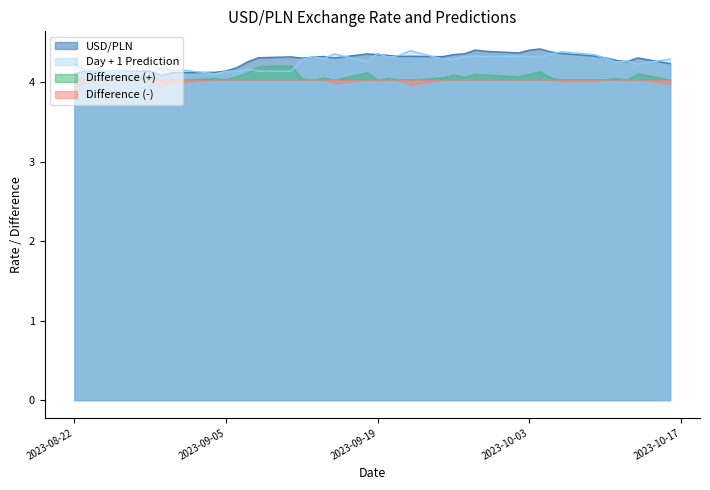

True or false: Day + 1 Prediction and USD/PLN intersect in this chart.

True